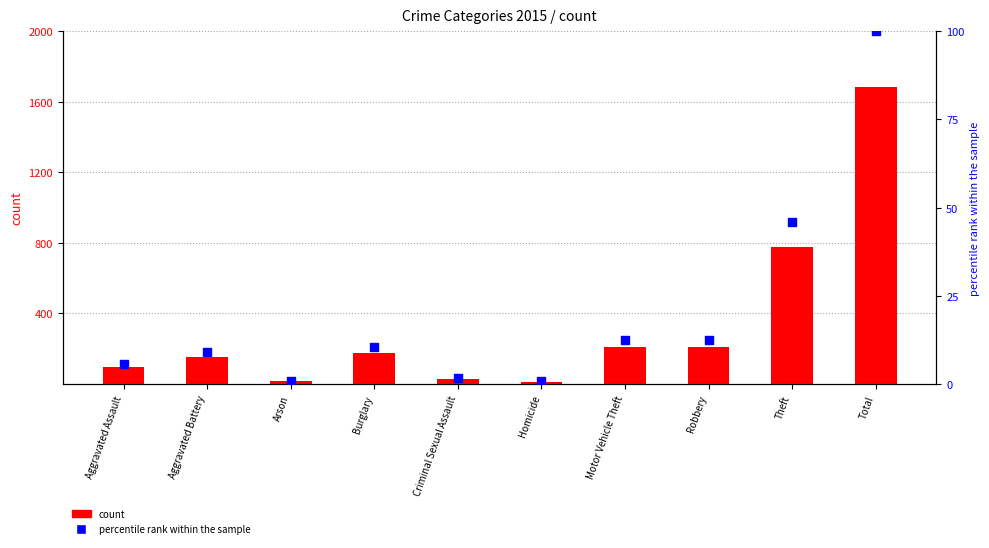

Which series reaches the maximum Y coordinate?

2015 count